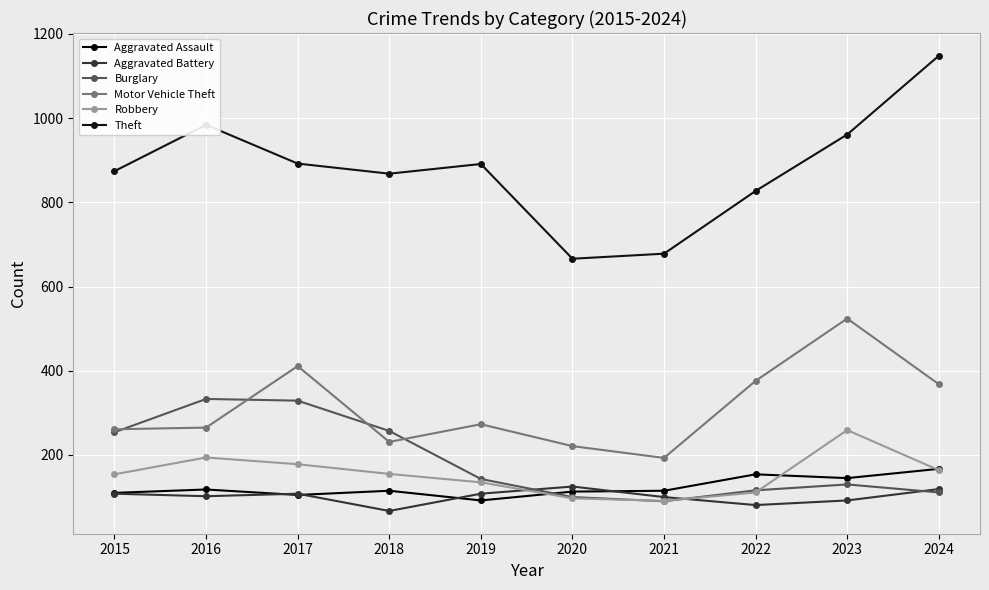

At which category does the chart reach its peak across all series?

2024